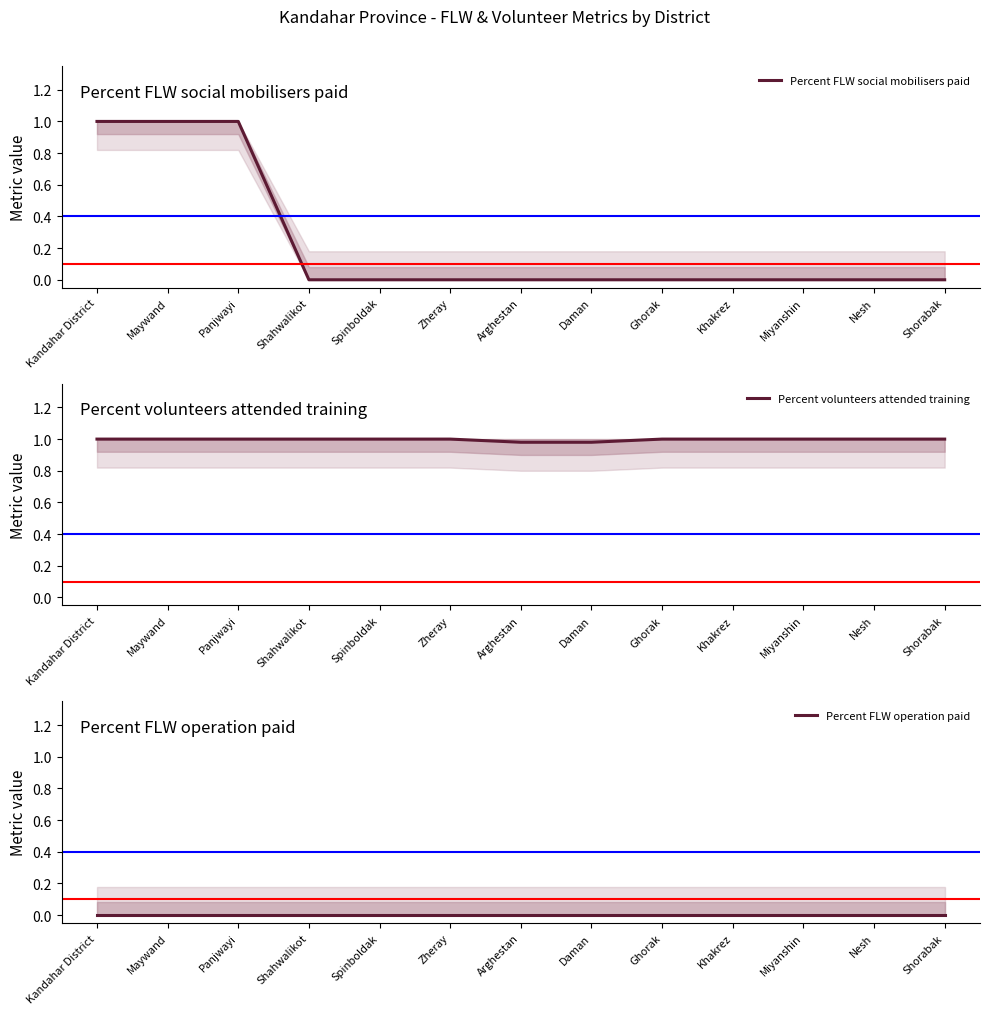

The Percent volunteers attended training series shows 1.0 at Arghestan. True or false?

True